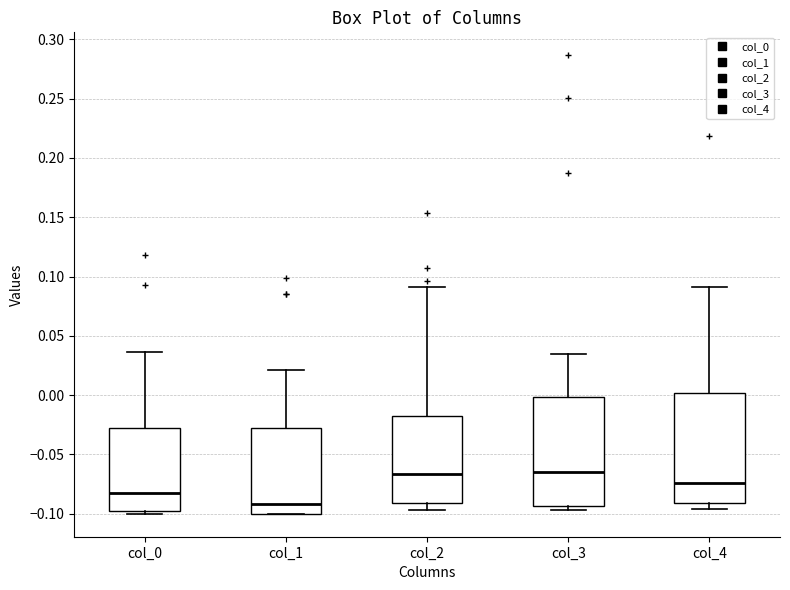

Where is the lower edge of the box for col_2 on the y-axis? The values are not printed on the chart, so give them approximately, as read against the axis.

-0.090